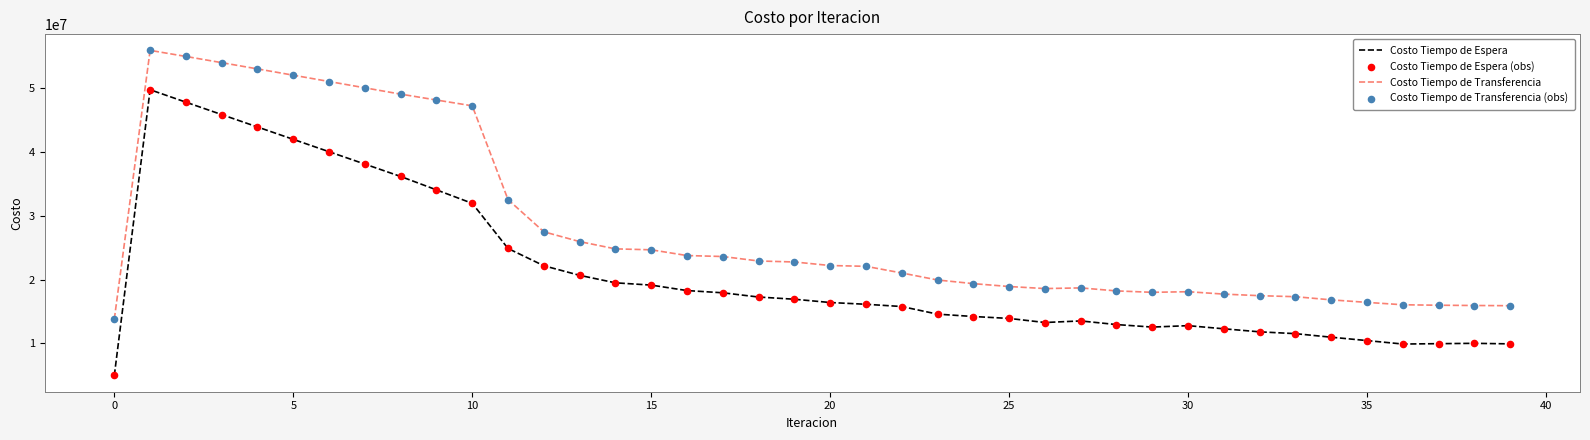

Which series has the largest range (max minus min)?

Costo Tiempo de Espera